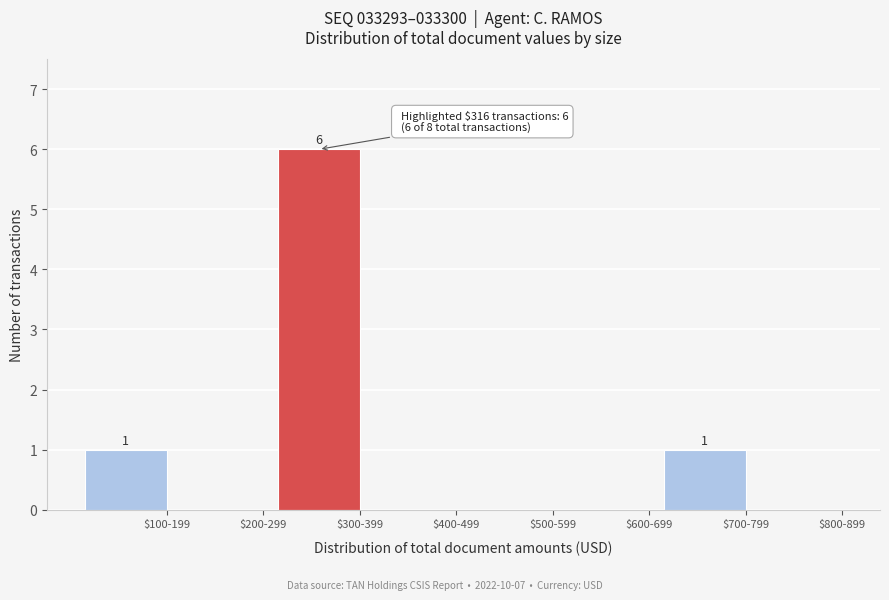

What is the sum of all values?

8